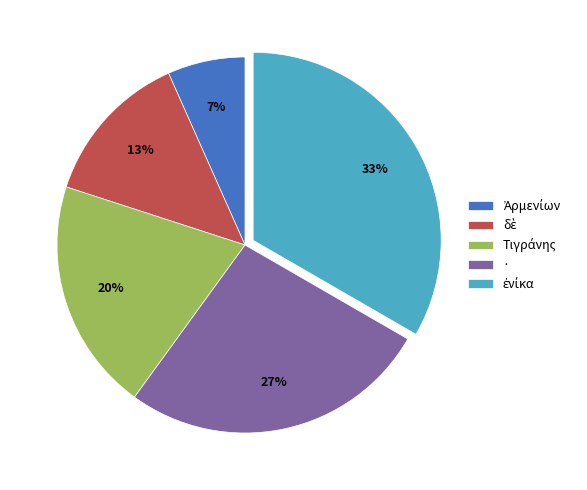

The · slice represents 19% of the pie. True or false?

False